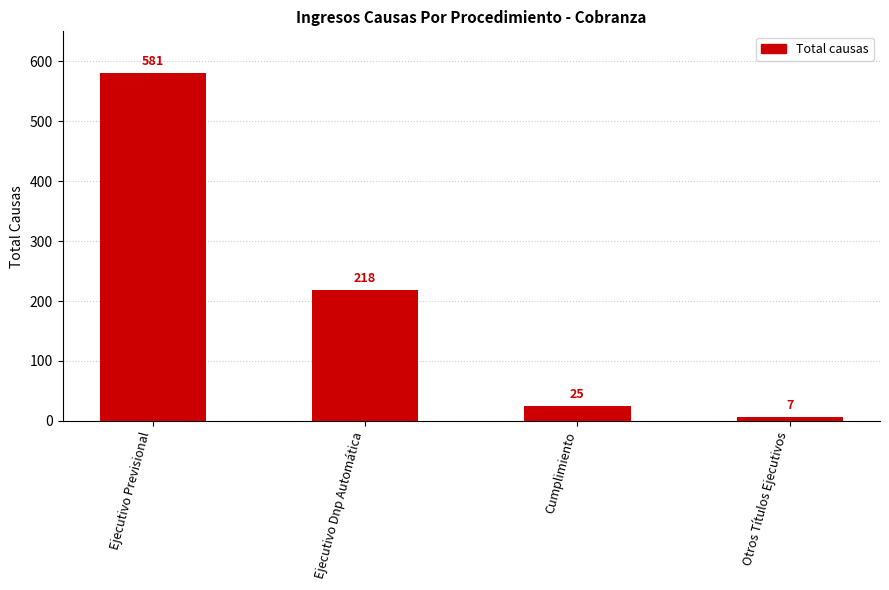

Which category has the lowest value across all series?

Otros Títulos Ejecutivos